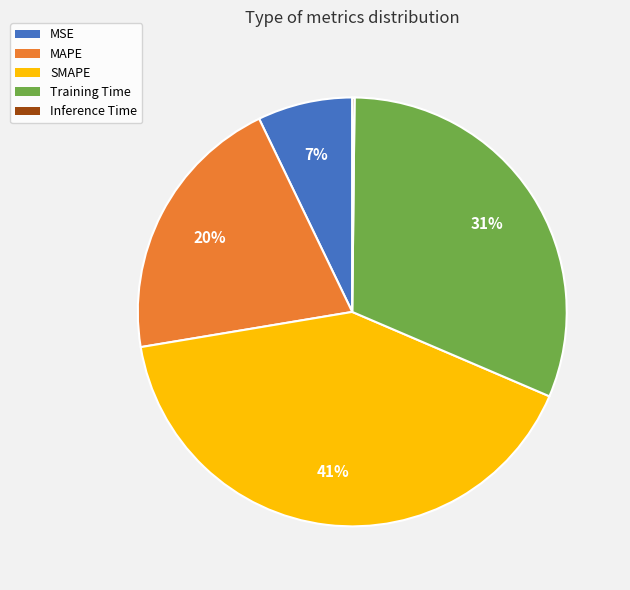

Which category has the biggest portion of the pie?

SMAPE